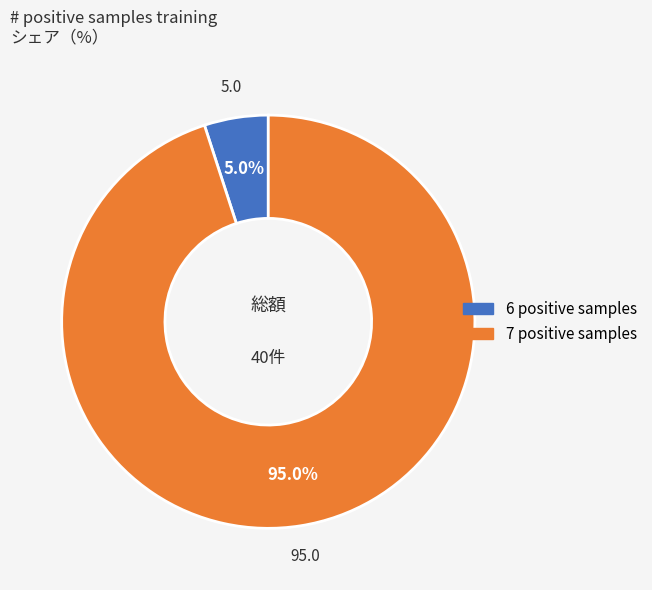

Is there any slice that represents more than half of the pie?

Yes